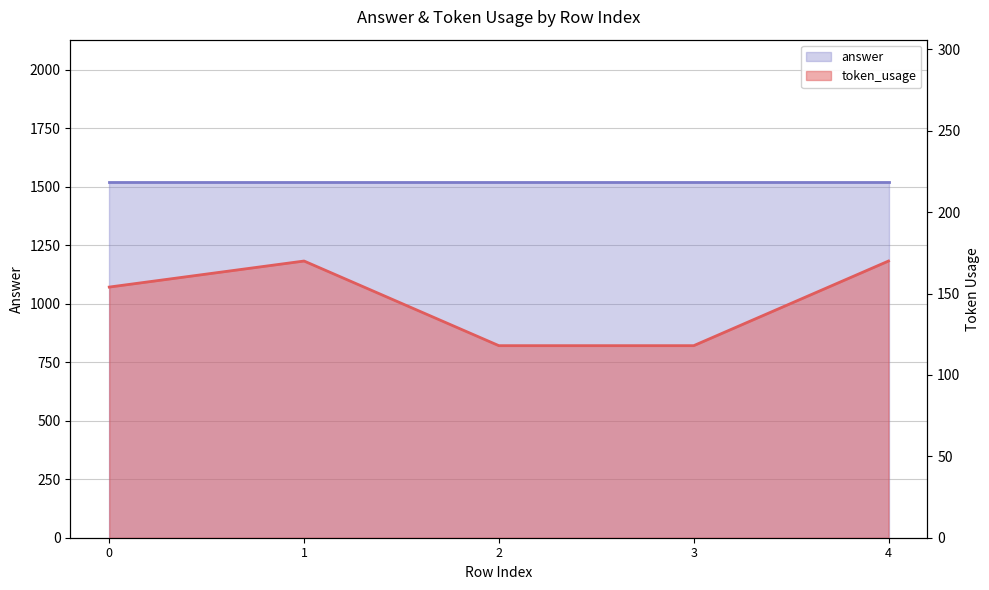

Does the chart display data point markers on the line(s)?

No